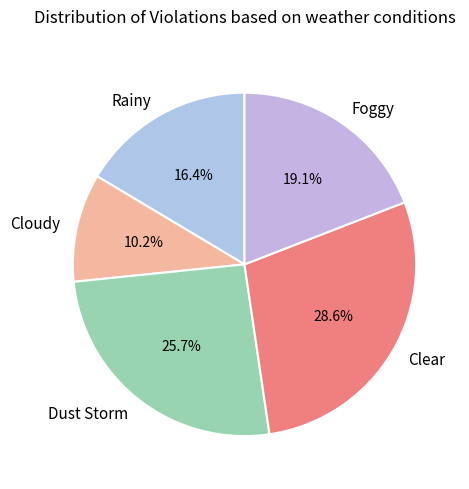

Do Rainy and Cloudy together represent more than half of the pie?

No